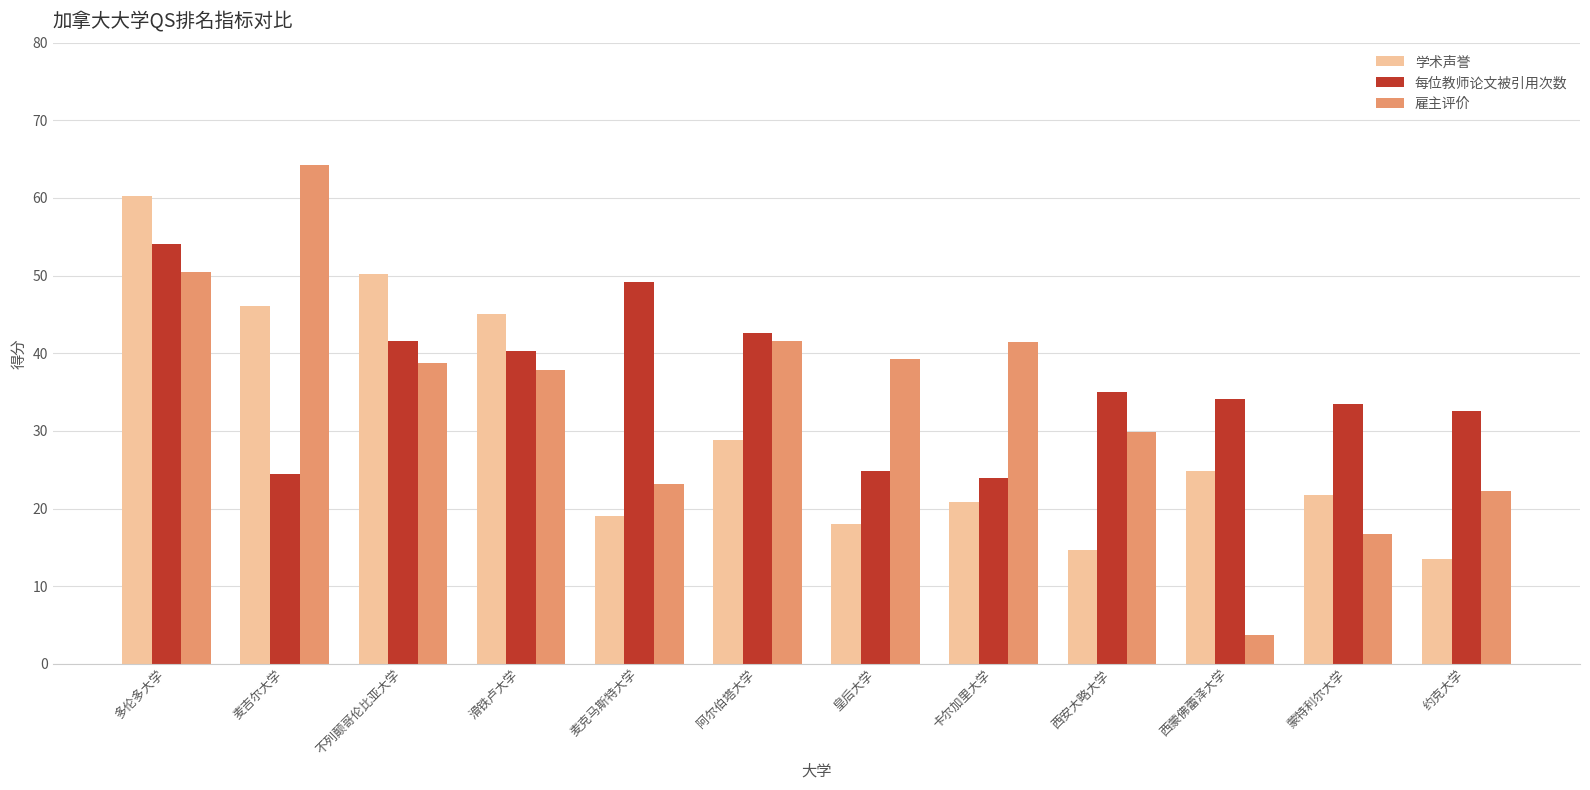

At which category is the sum across all series the highest?

多伦多大学